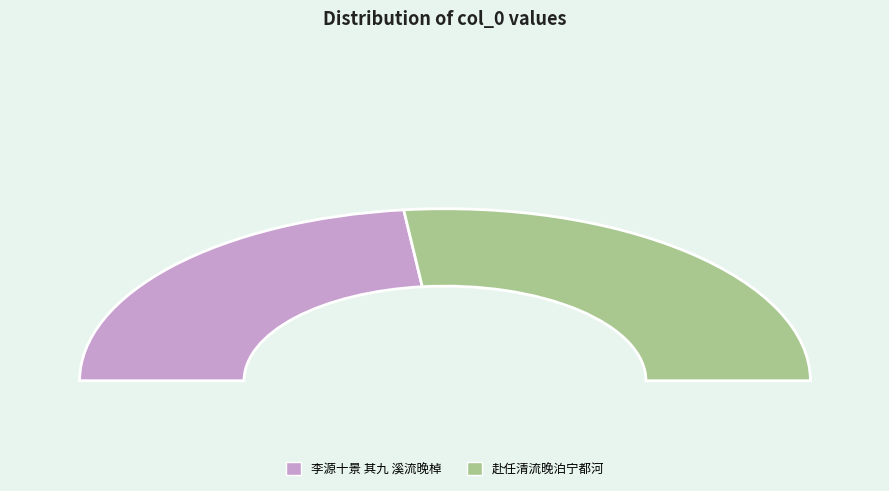

Which slice is the largest?

赴任清流晚泊宁都河